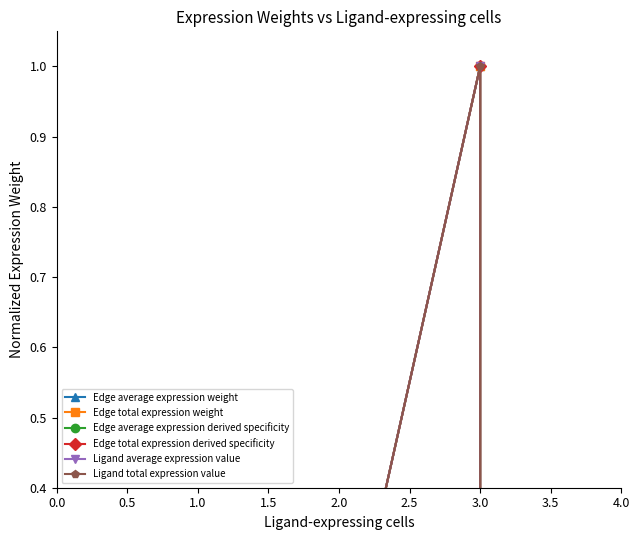

True or false: Edge total expression derived specificity has a value of 0.4 at 3.0.

False